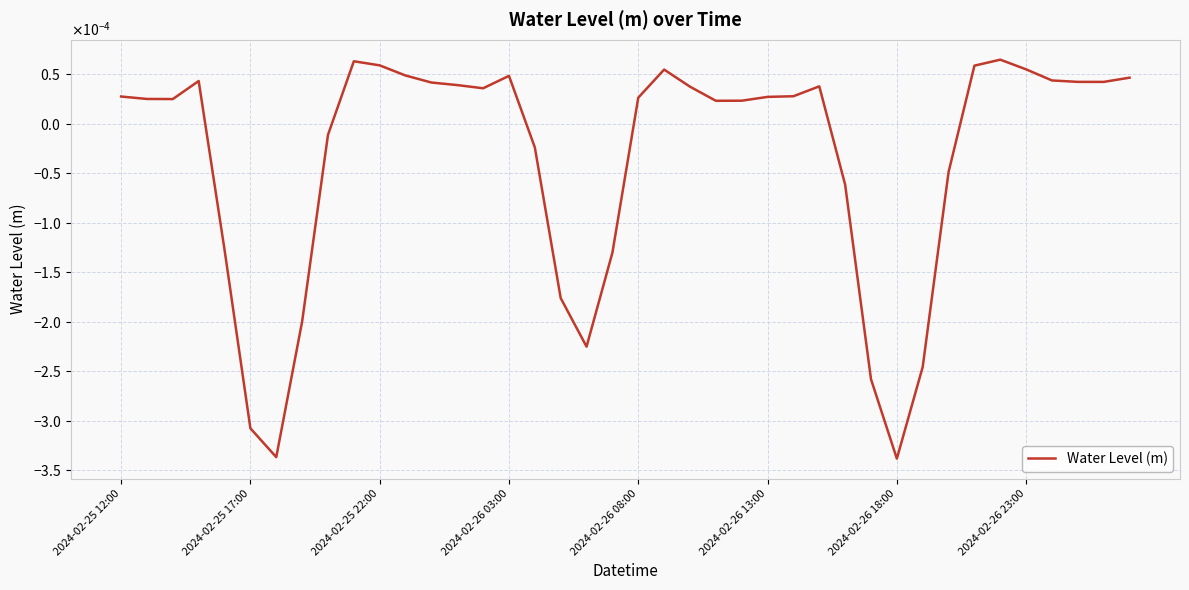

Does the chart display data point markers on the line(s)?

No